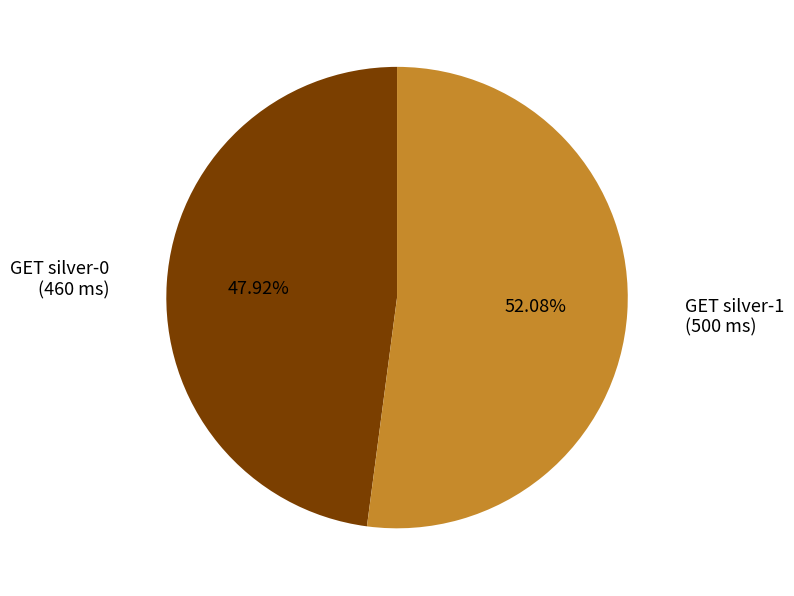

Is there a majority slice in this chart?

Yes